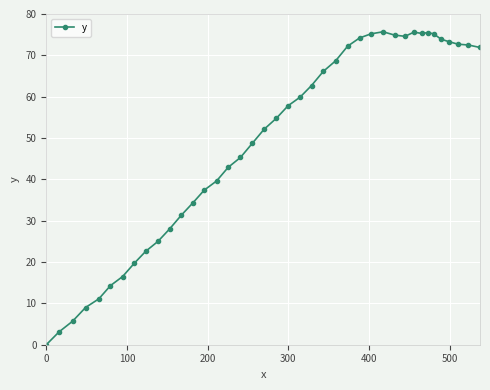

How many data points are above 57?

20